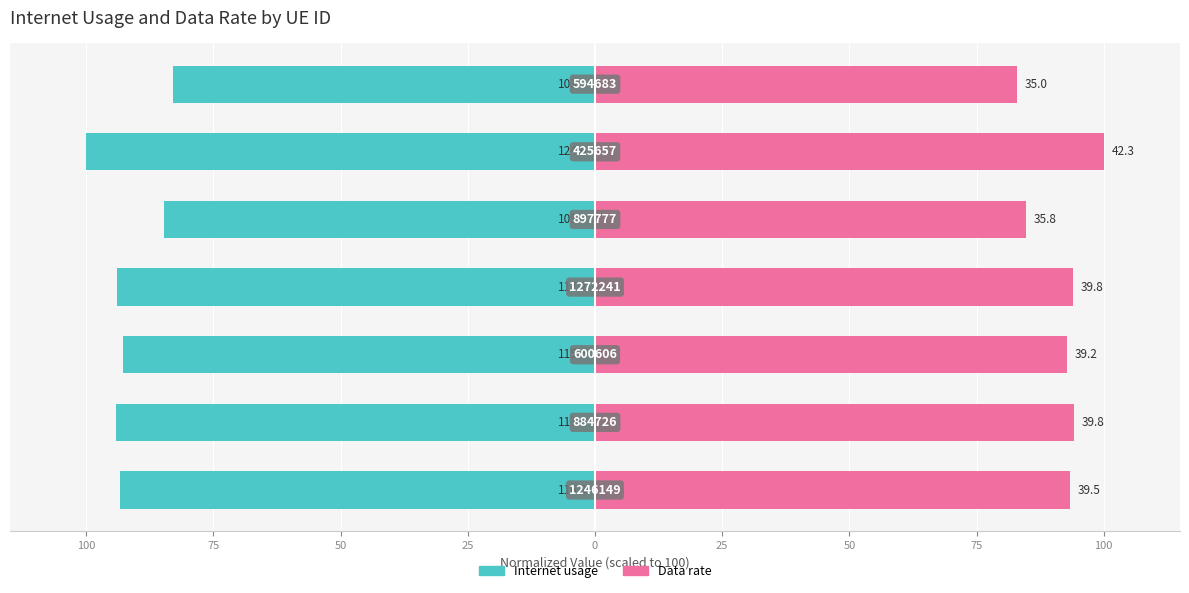

Reading left to right, list all the values displayed in this chart.

Internet usage: 100=-93.3	75=-94.1	50=-92.7	25=-94.0	0=-84.6	25=-100.0	50=-82.9
Data rate: 100=93.3	75=94.1	50=92.7	25=94.0	0=84.6	25=100.0	50=82.9